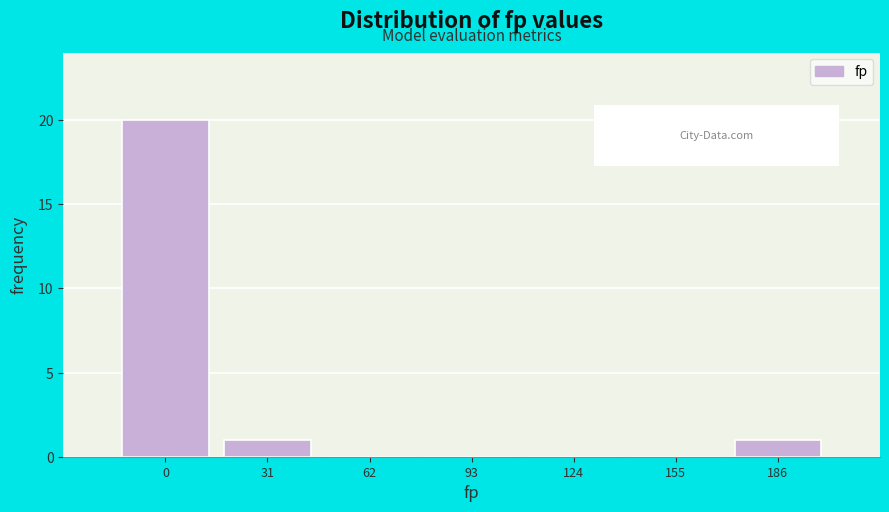

Reading left to right, transcribe all the data shown in this chart.

0=20	31=1	62=0	93=0	124=0	155=0	186=1